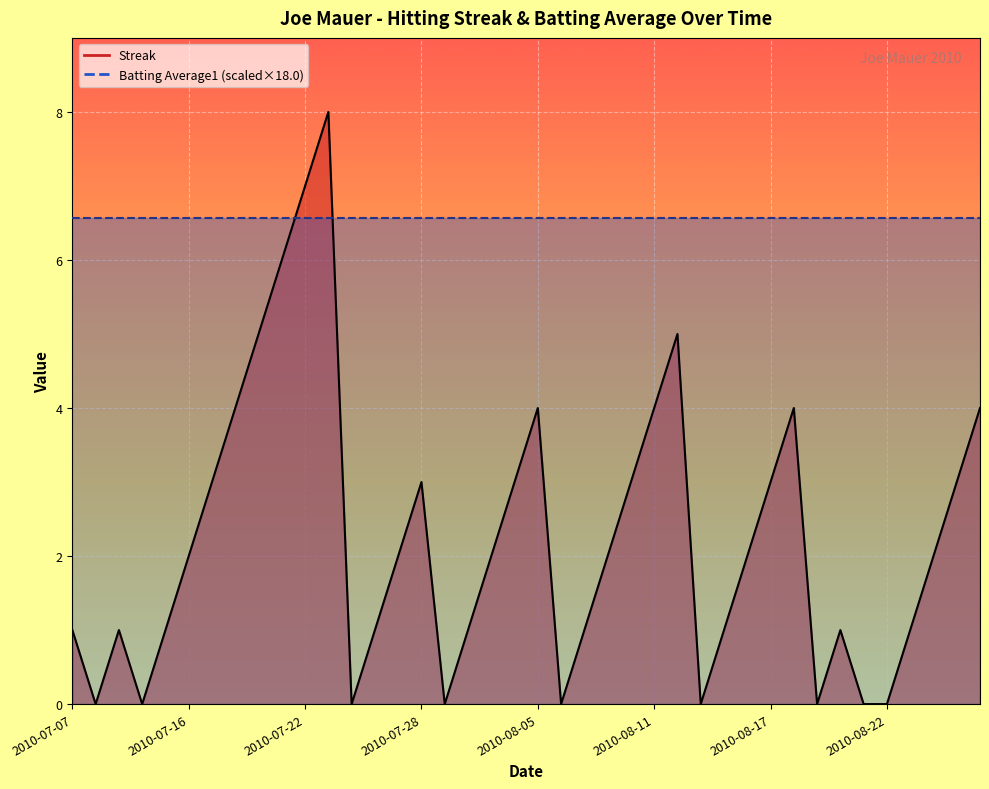

What is the maximum value shown in the chart?

8